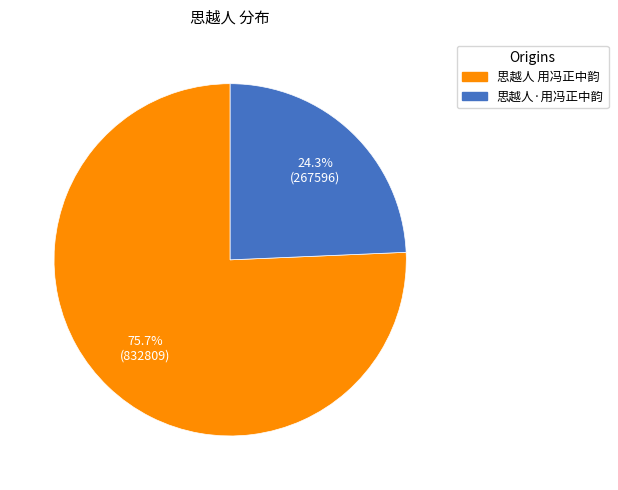

Approximately how many times larger is the value at 思越人 用冯正中韵 compared to 思越人·用冯正中韵?

3.1